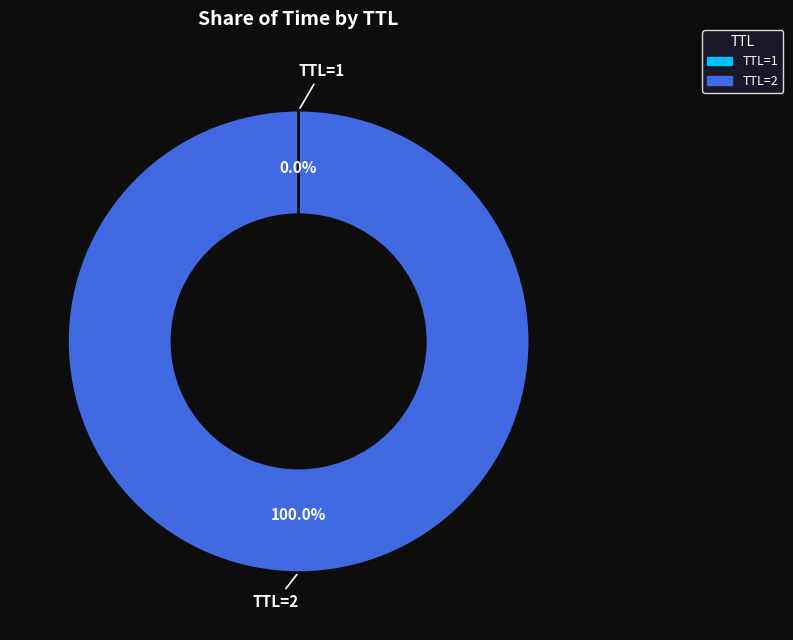

Does TTL=2 account for over 50% of the chart?

Yes